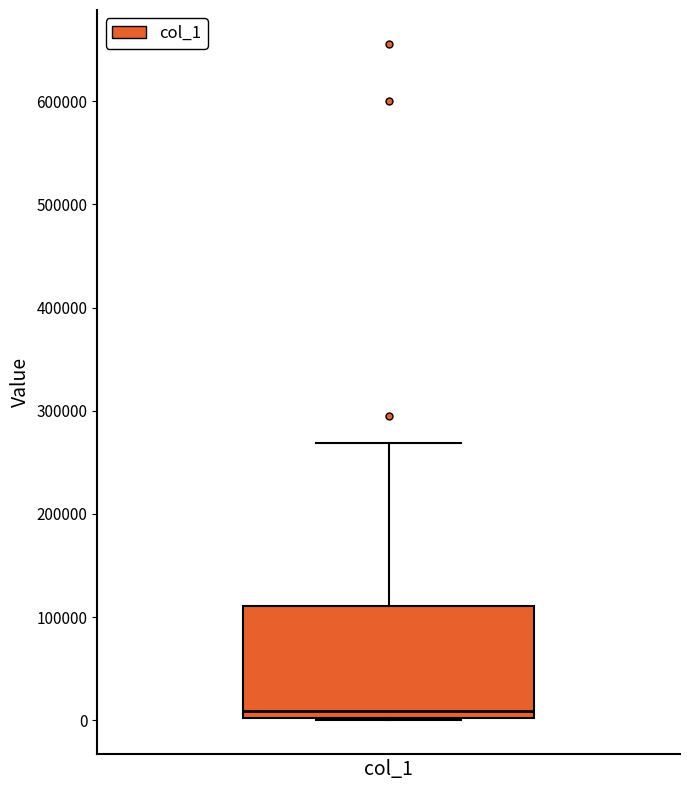

Transcribe this box plot: give where the median line is, the range the box spans, and where the two whiskers end, as read against the y-axis. The values are not printed on the chart, so give them approximately, as read against the axis.

median 10000, box 0 to 110000, whiskers 0 to 270000